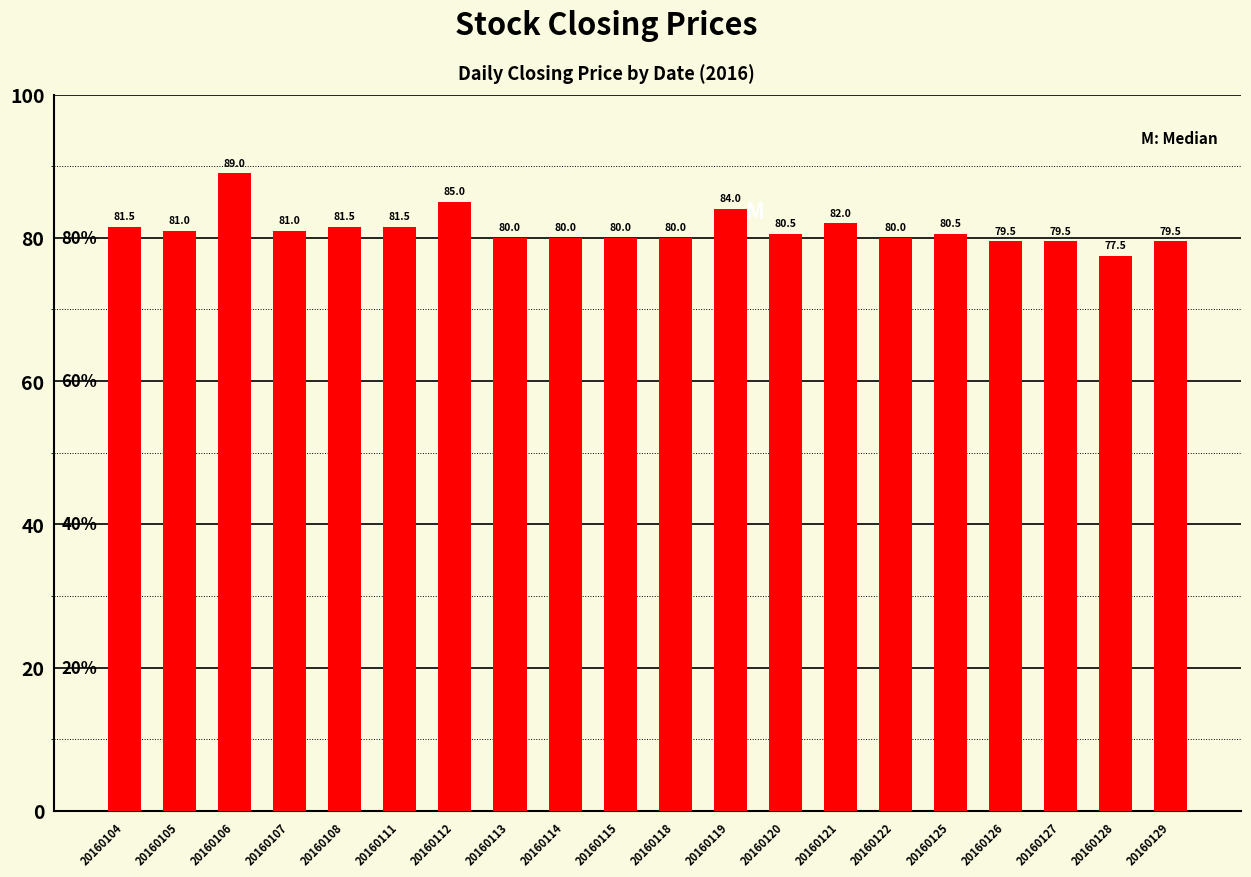

What is the average value?

81.2